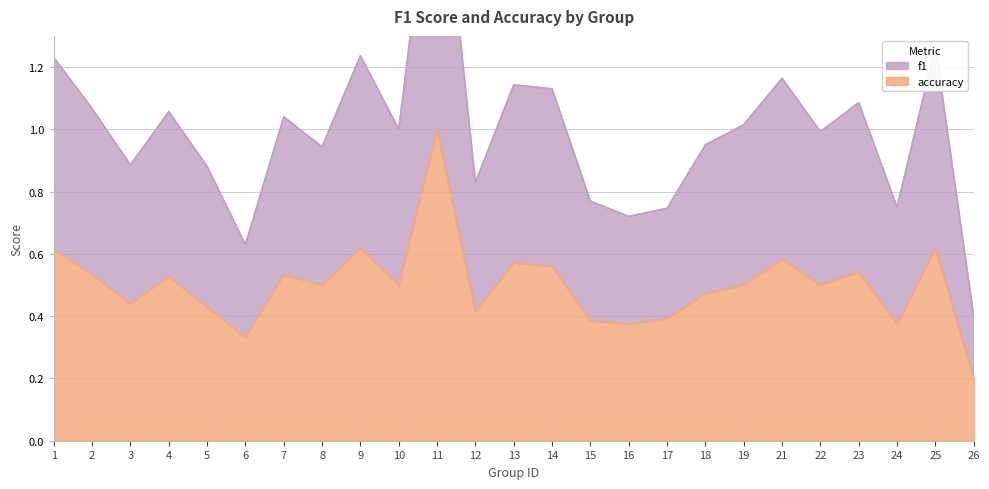

How many interior local peaks does the accuracy series have?

8